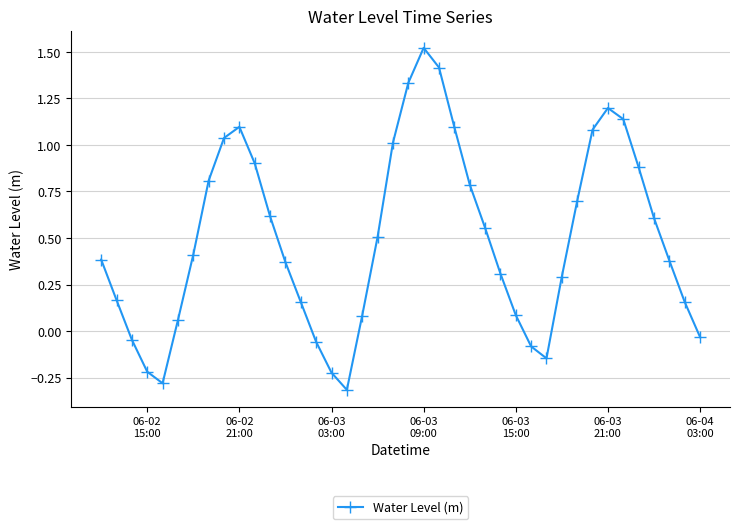

What is the value of the 34th point from the left?

1.2